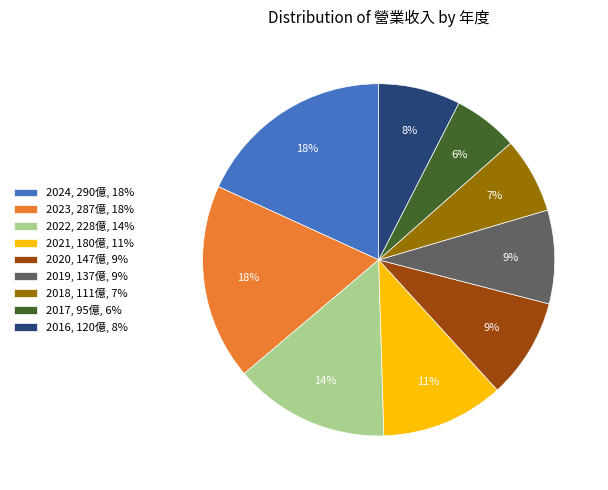

To the nearest percent, what portion does 2022 represent?

14%